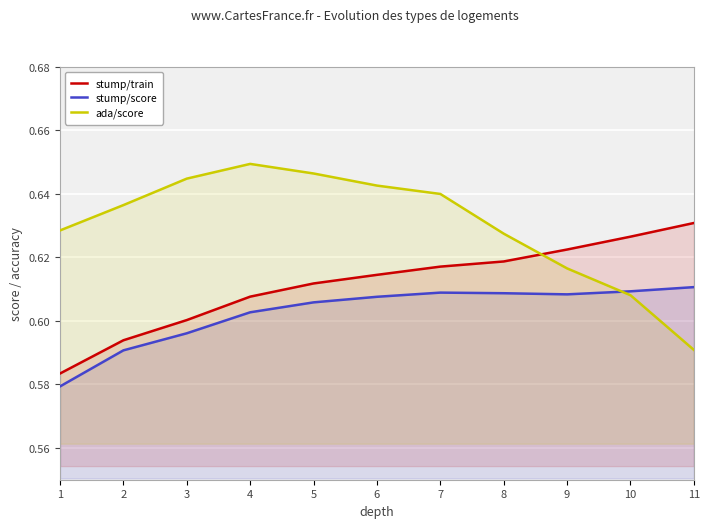

What is the minimum value shown in the chart?

0.6